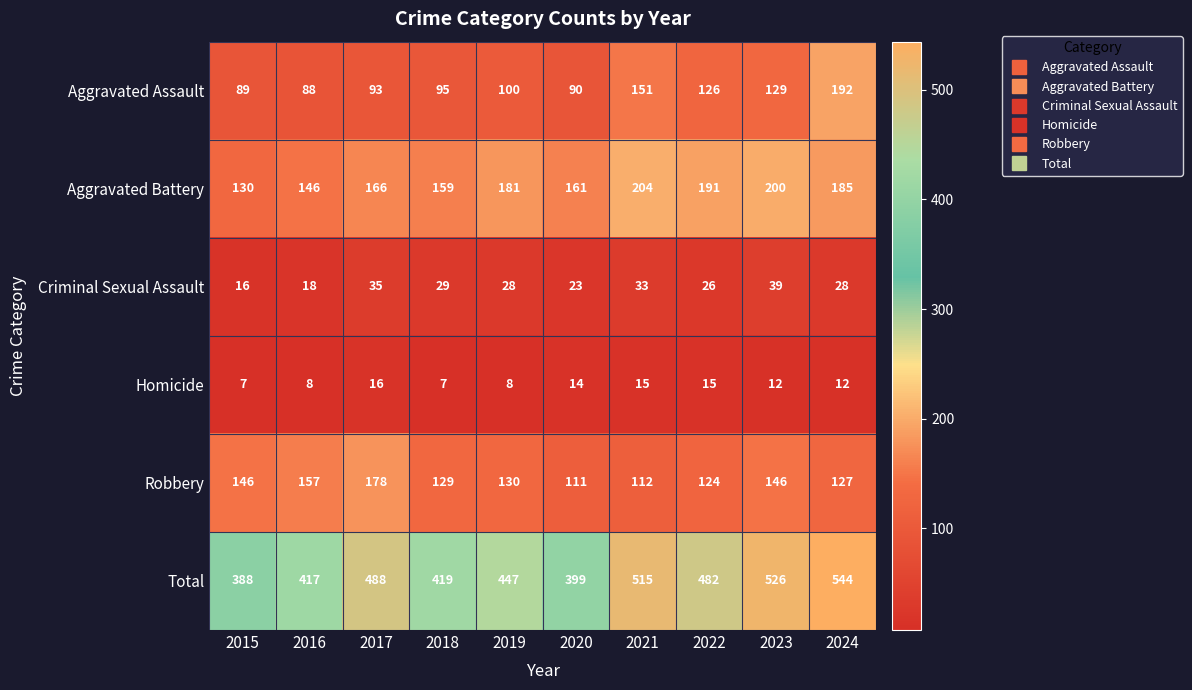

What is the greatest value displayed?

544